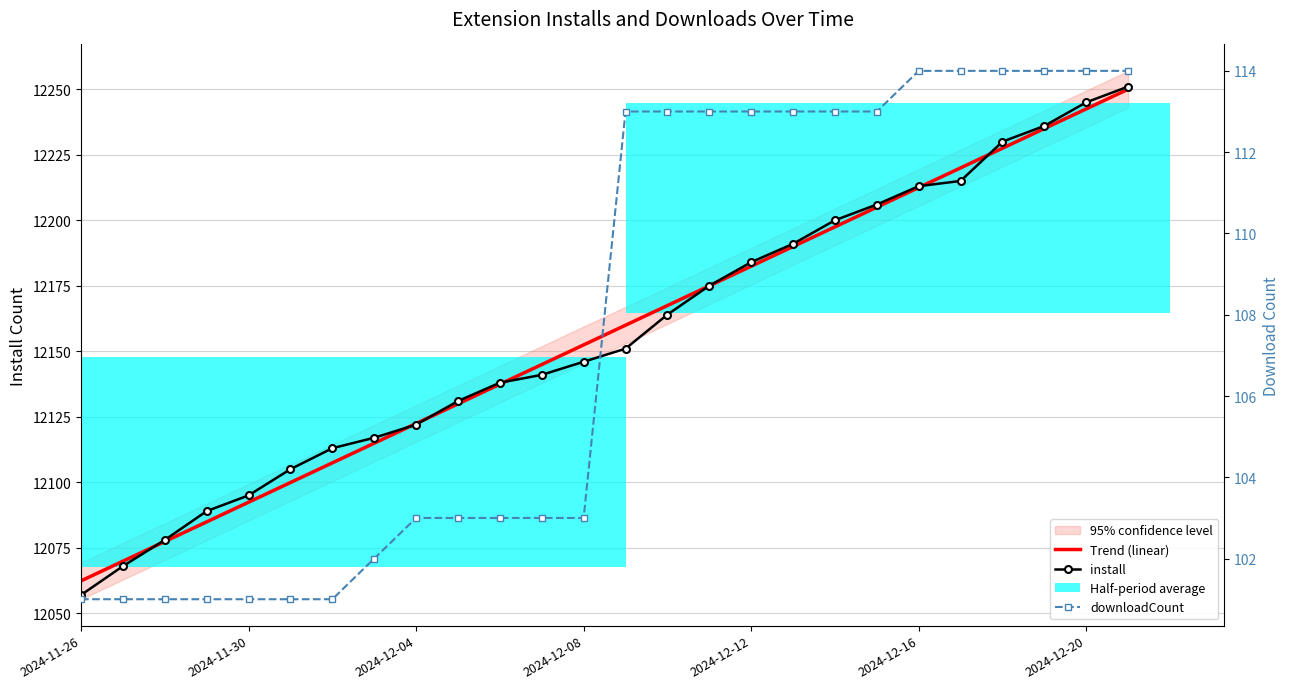

What is the approximate value of install at 15?

12175.0